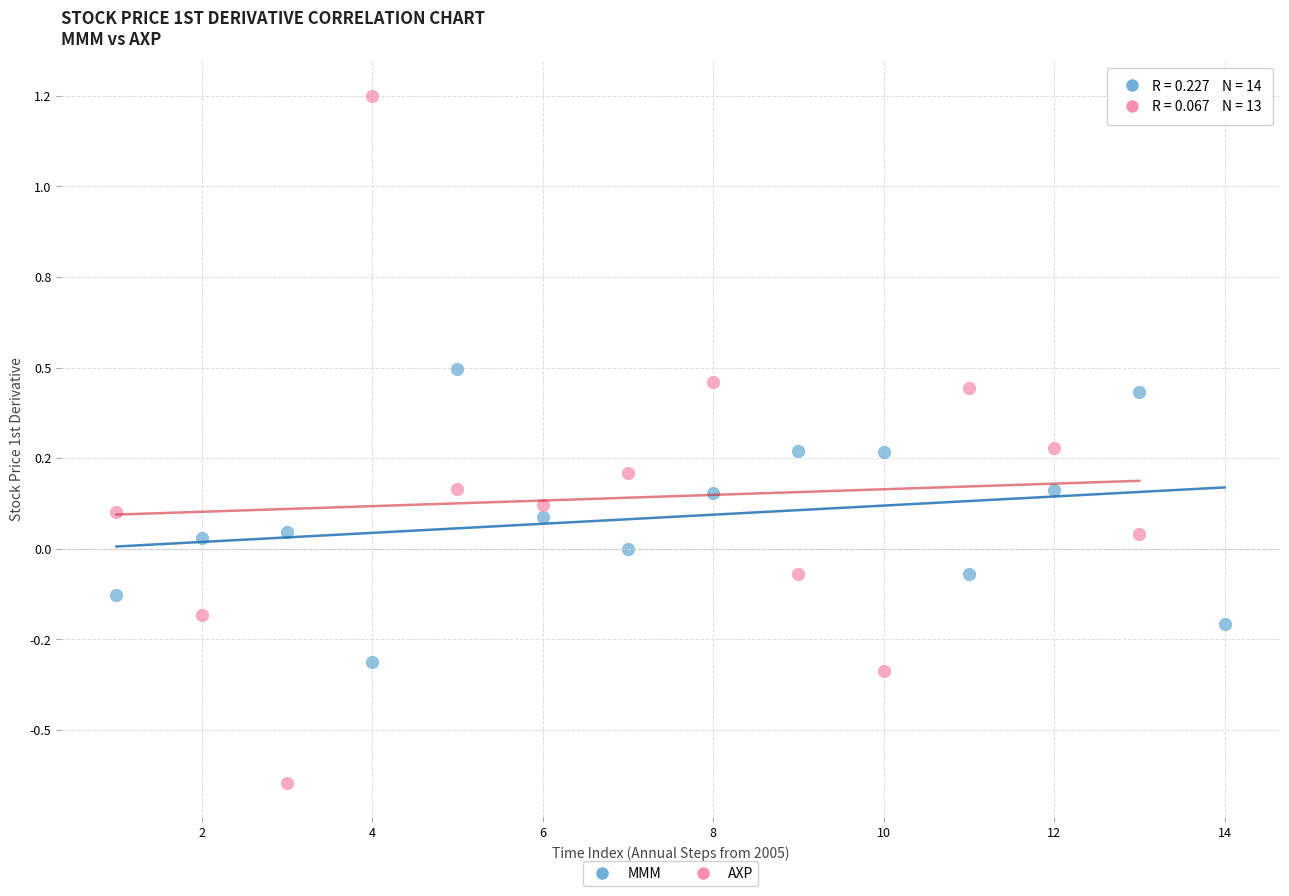

Which series has the largest Y range (max minus min)?

AXP